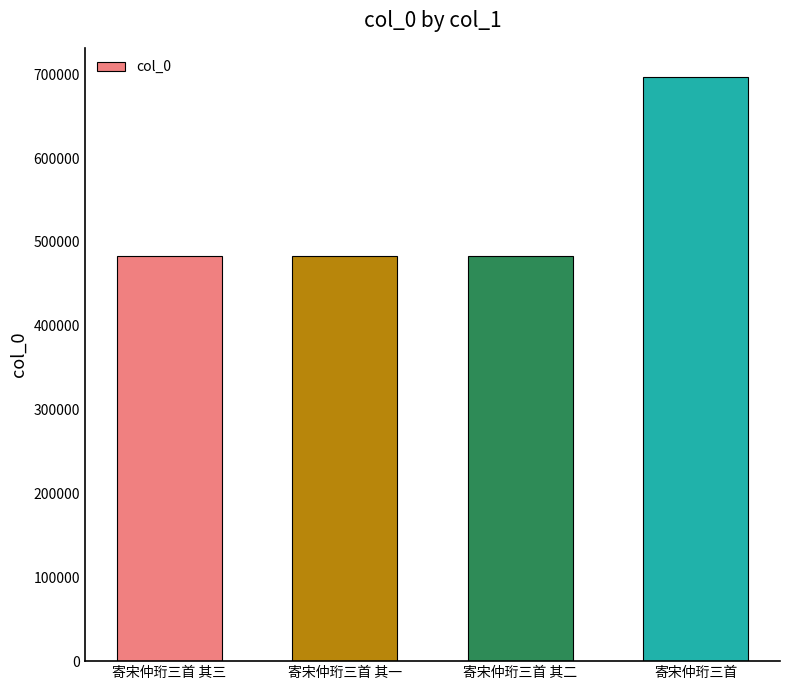

What is the smallest value displayed?

483377